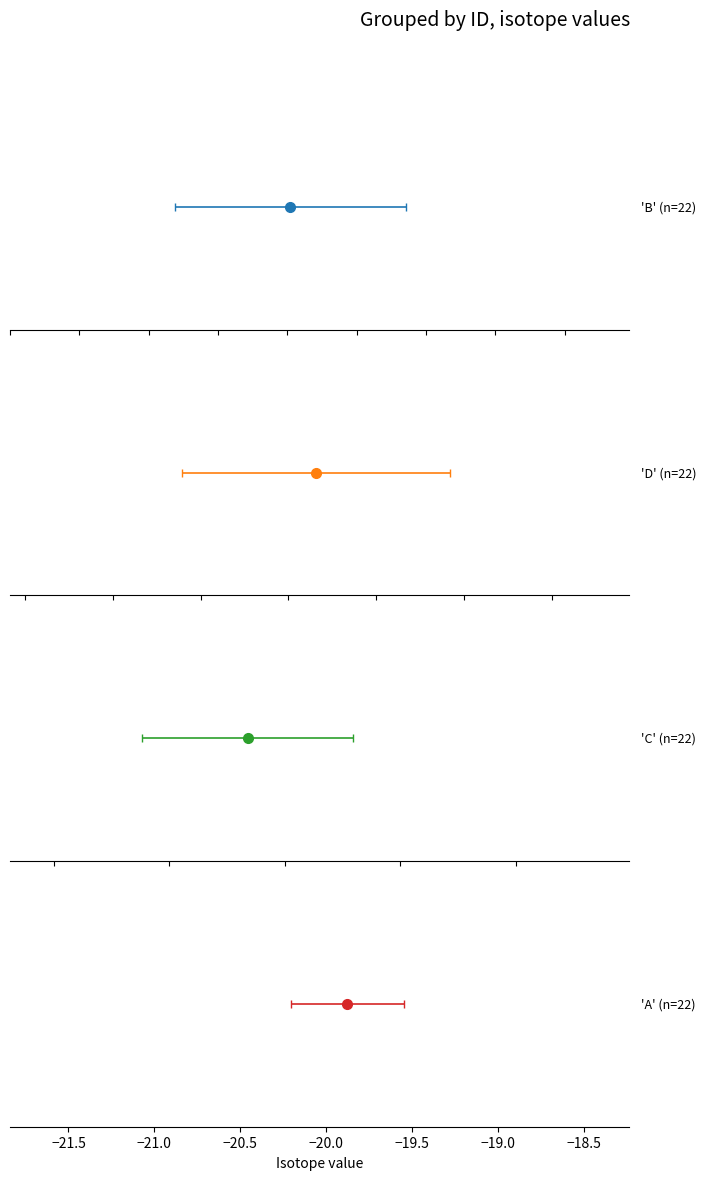

Count the number of data series in this chart.

4